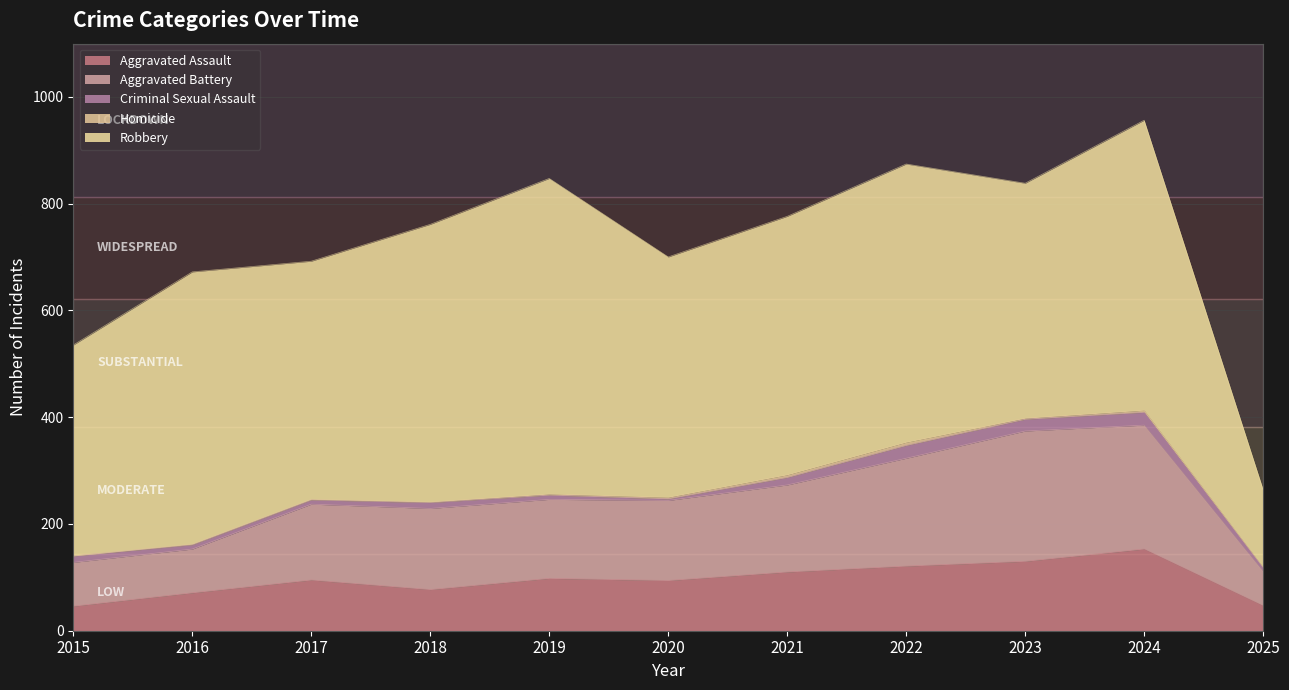

In Homicide, how many points are lower than both neighbors (excluding endpoints)?

1